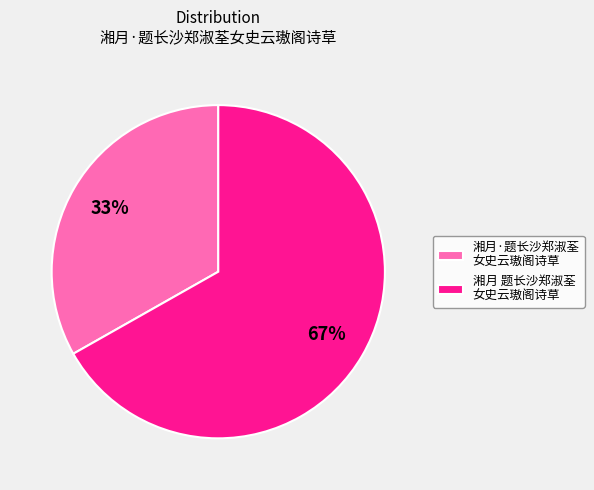

Combined, do 湘月·题长沙郑淑荃 女史云璈阁诗草 and 湘月 题长沙郑淑荃 女史云璈阁诗草 account for over 50%?

Yes